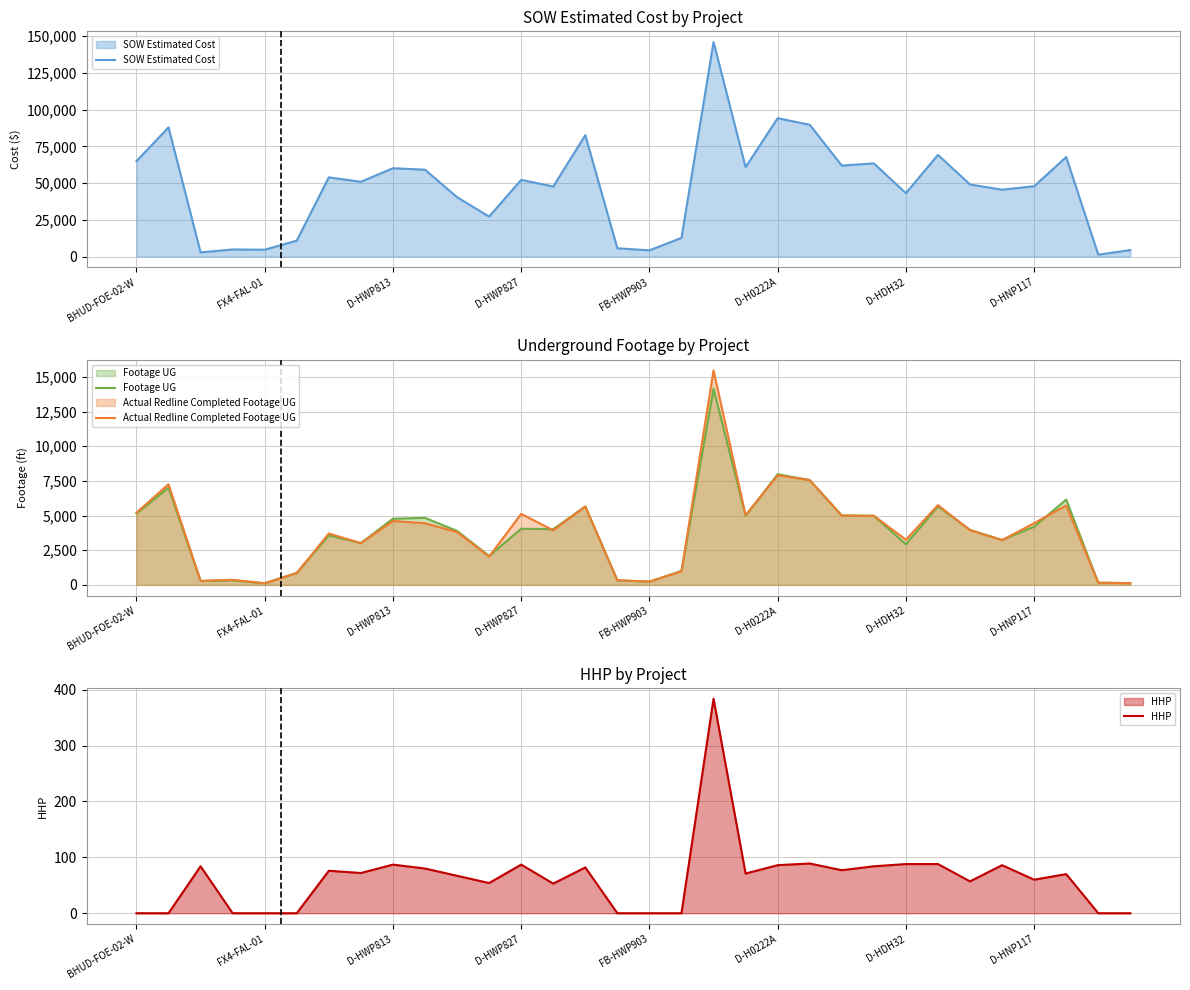

True or false: SOW Estimated Cost and Actual Redline Completed Footage UG intersect in this chart.

False